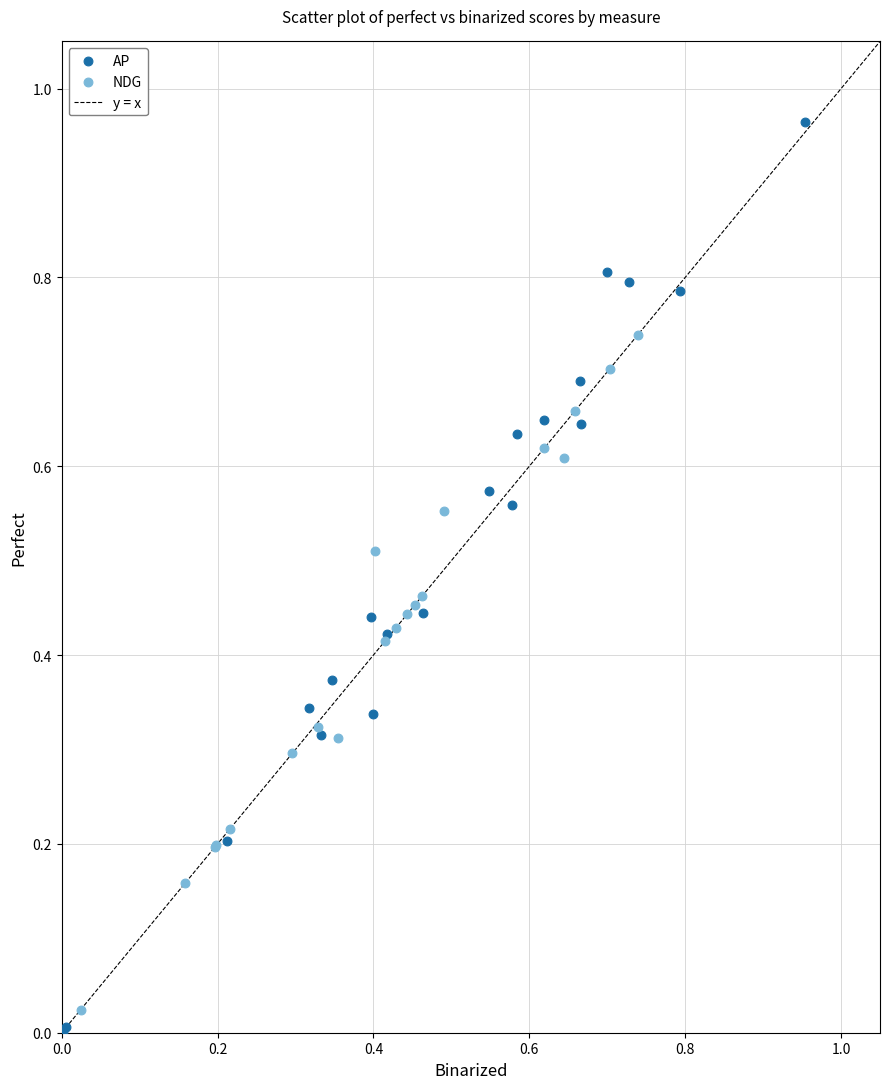

Which series contains the highest Y value?

AP